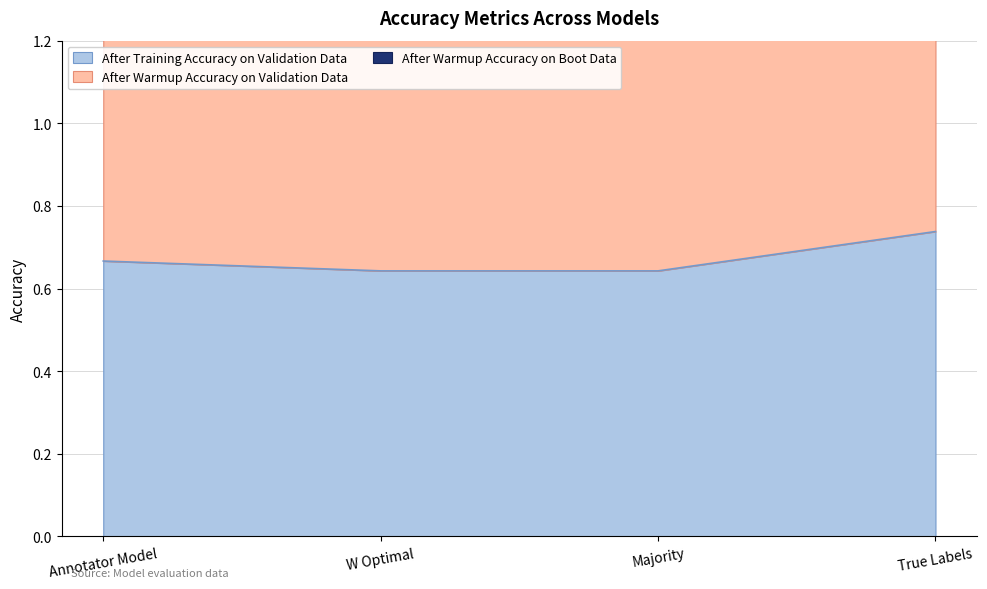

Which series has the widest spread of values?

After Warmup Accuracy on Validation Data